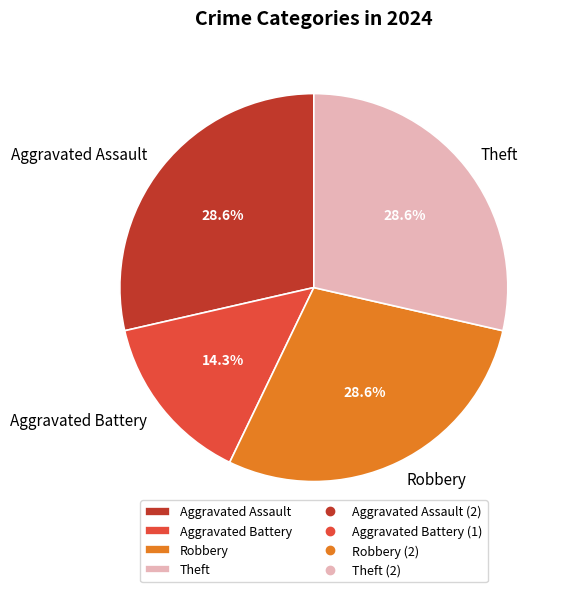

Count the number of slices in the pie.

4